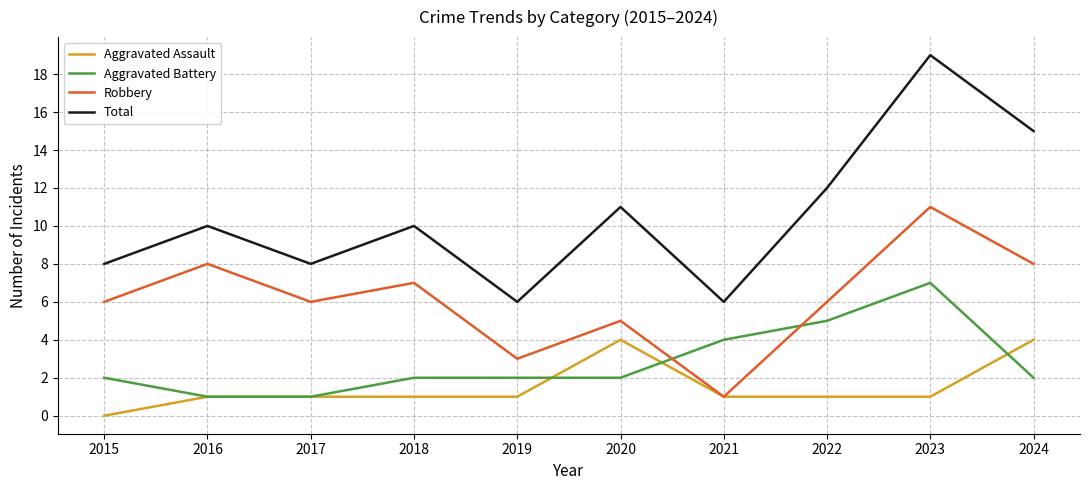

At which category is the sum across all series the highest?

2023